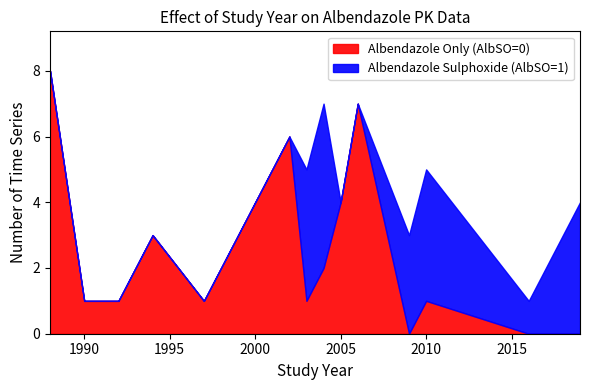

True or false: Albendazole Only (AlbSO=0) has a value of 2 at 1990.

False